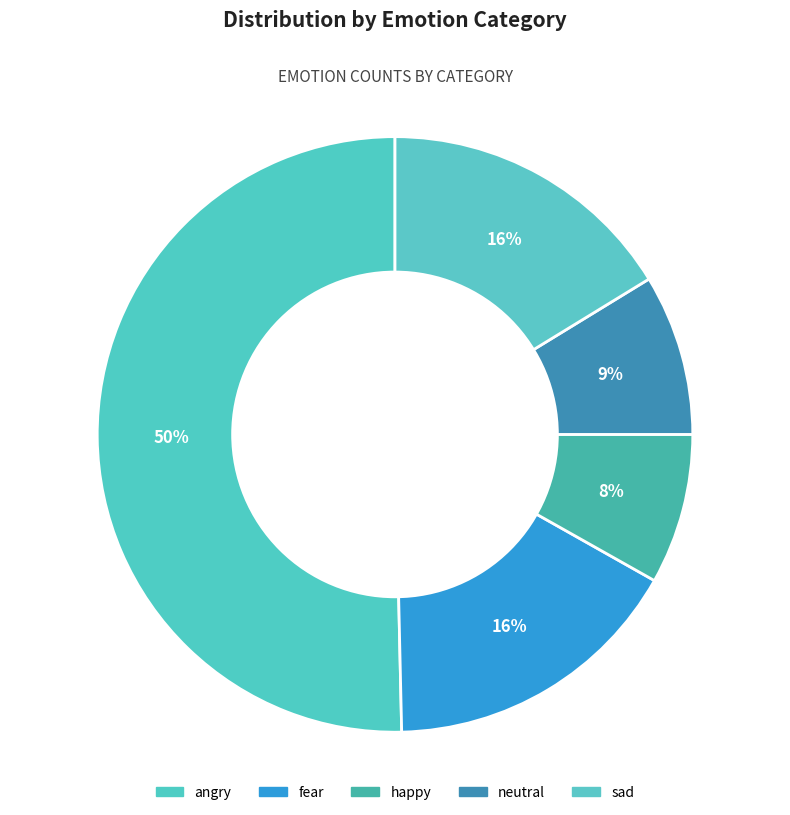

Which category accounts for the majority?

angry